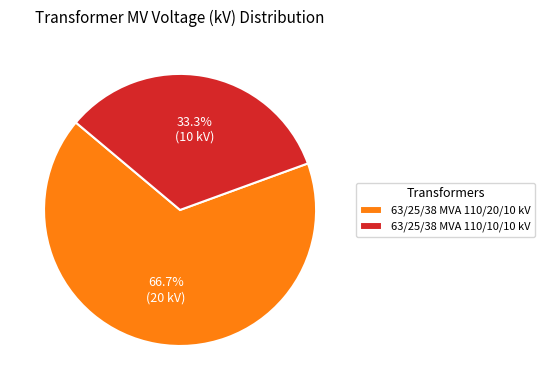

Between 63/25/38 MVA 110/10/10 kV and 63/25/38 MVA 110/20/10 kV, which is larger?

63/25/38 MVA 110/20/10 kV